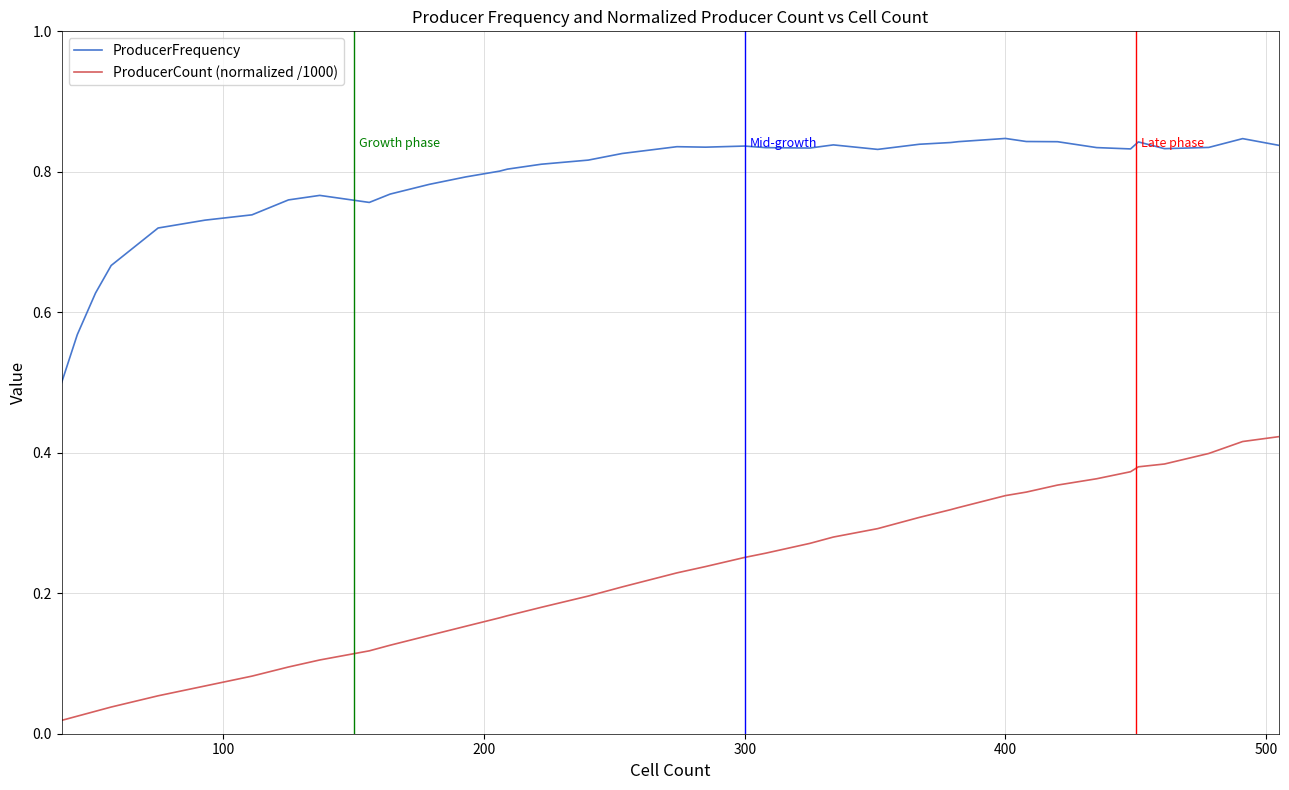

How many lines are shown in the chart?

2